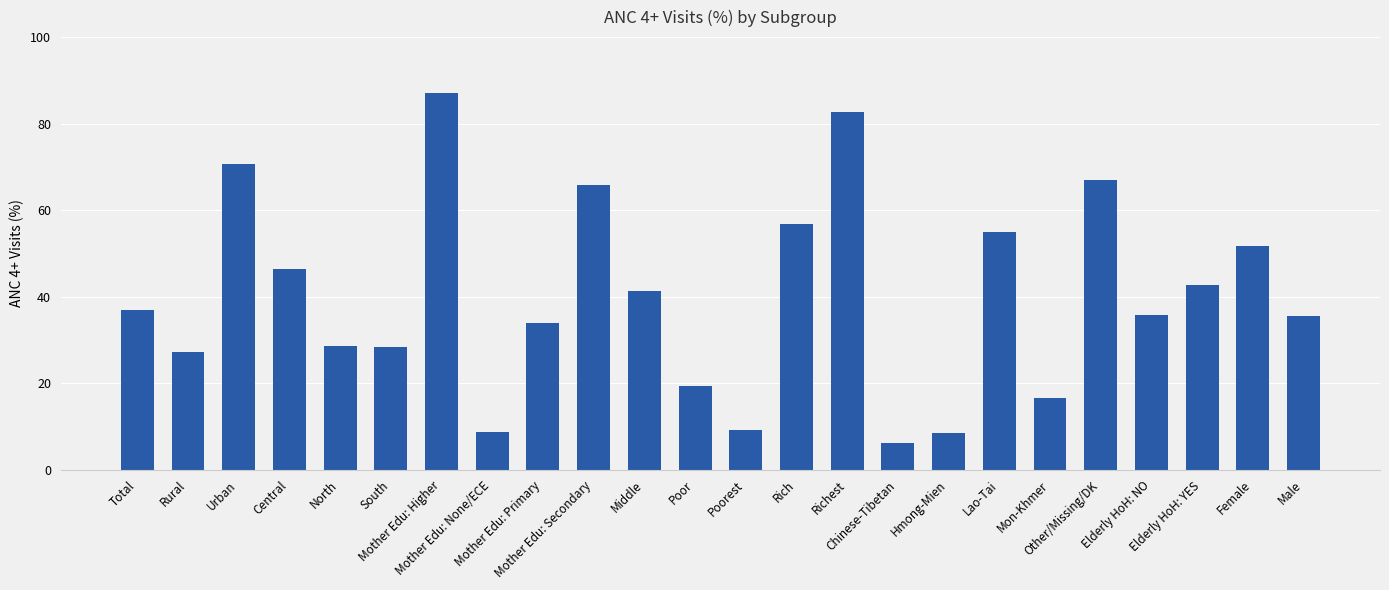

Count the number of data series in this chart.

1